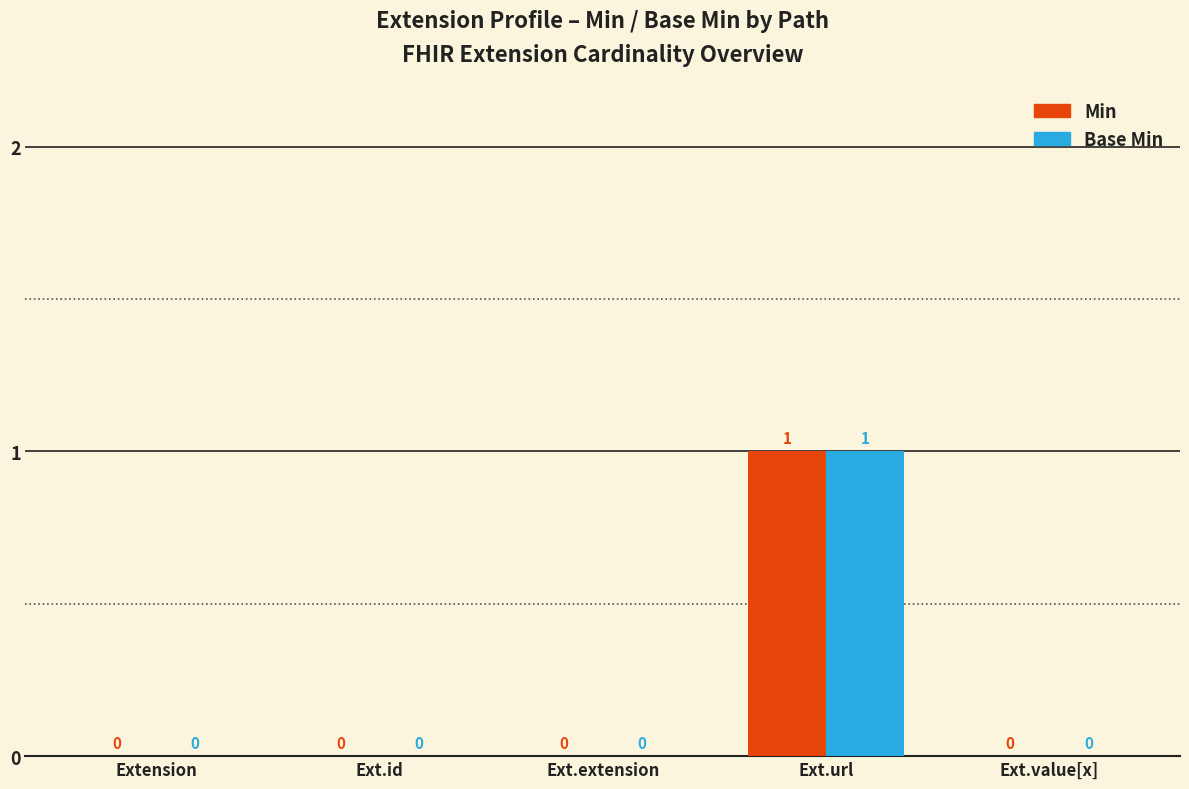

Count the number of categories in the chart.

5